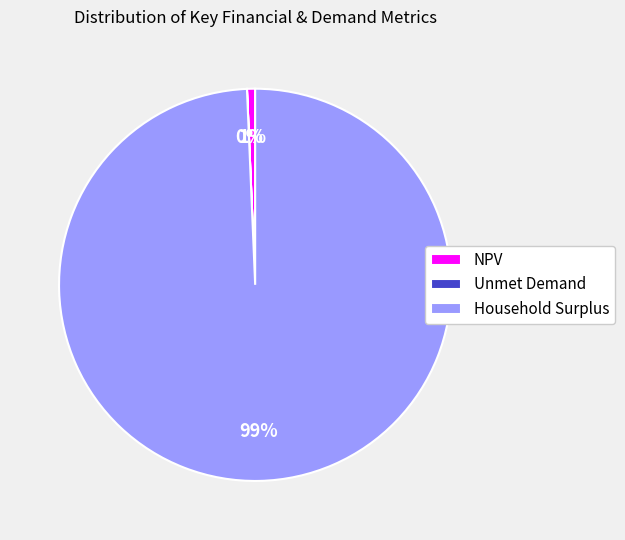

Does NPV represent more than half of the total?

No